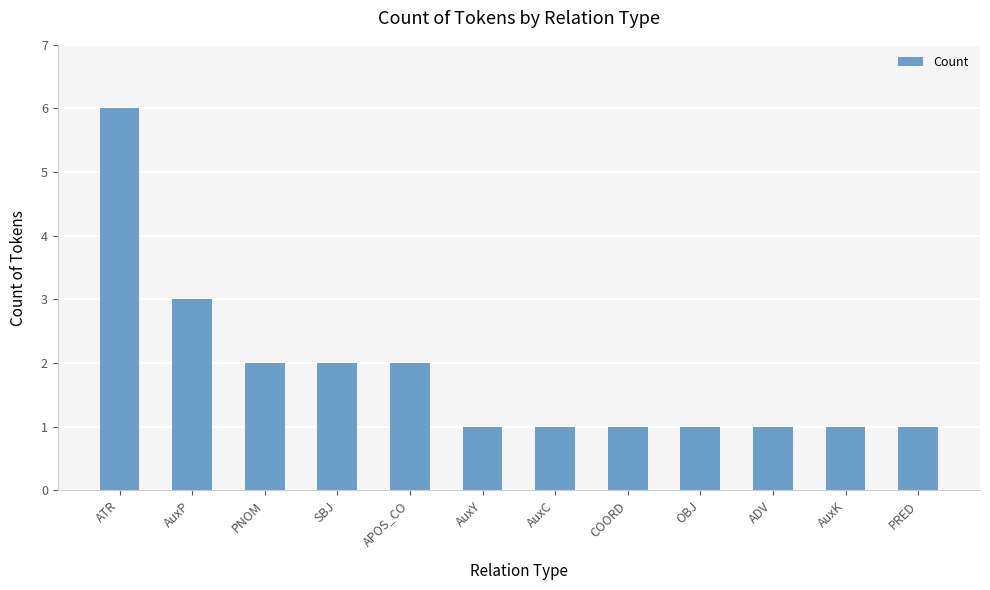

Reading left to right, extract all data points from this chart.

ATR=6	AuxP=3	PNOM=2	SBJ=2	APOS_CO=2	AuxY=1	AuxC=1	COORD=1	OBJ=1	ADV=1	AuxK=1	PRED=1